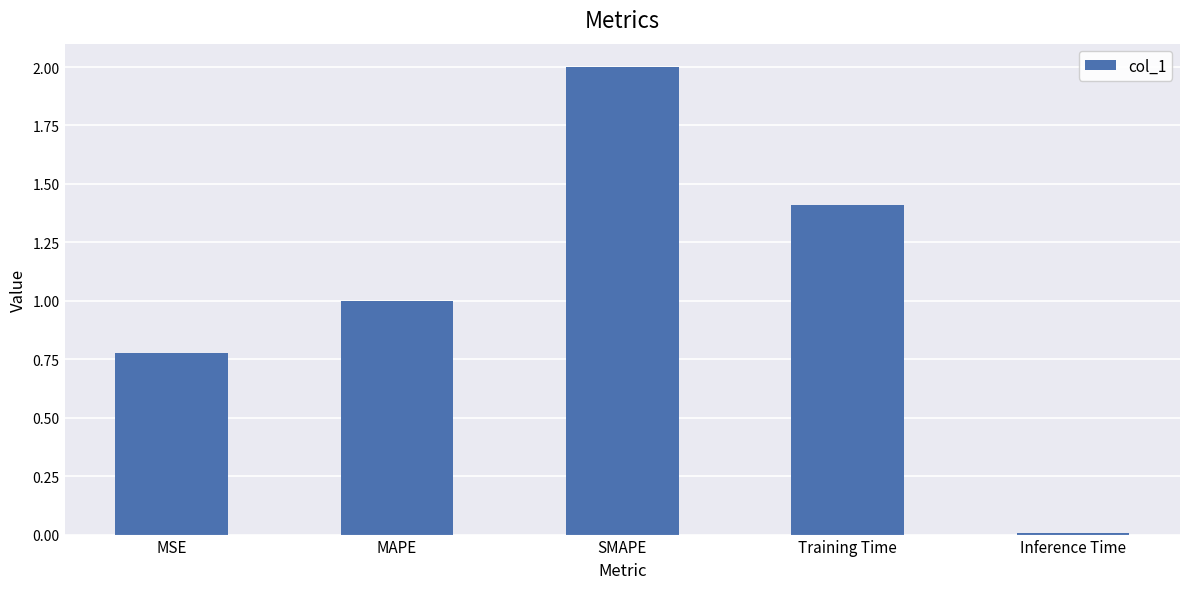

Which category has the lowest value across all series?

Inference Time